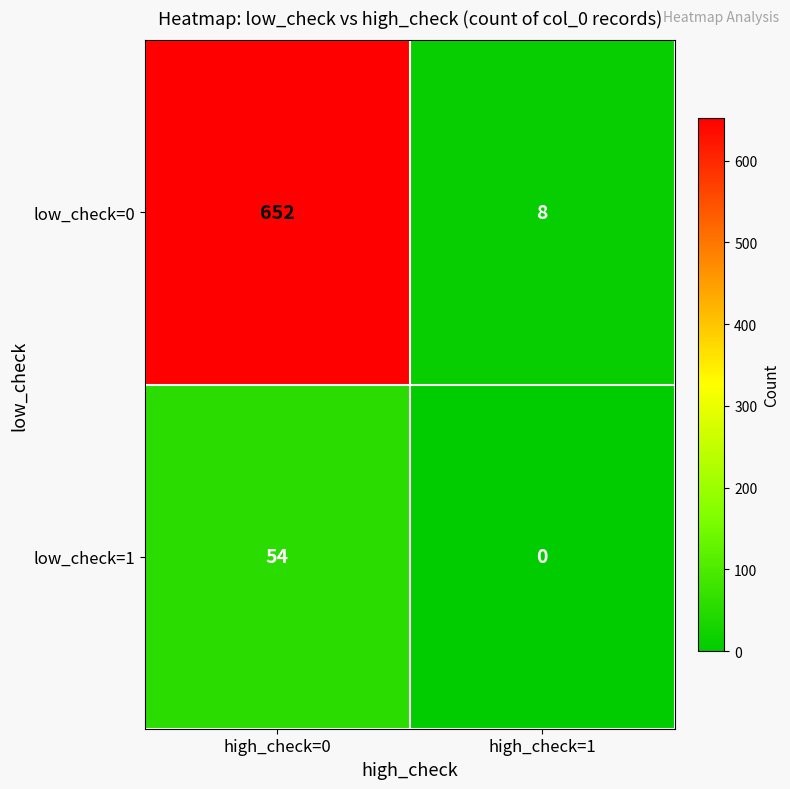

Between high_check=0 and high_check=1, which series saw the biggest shift?

low_check=0